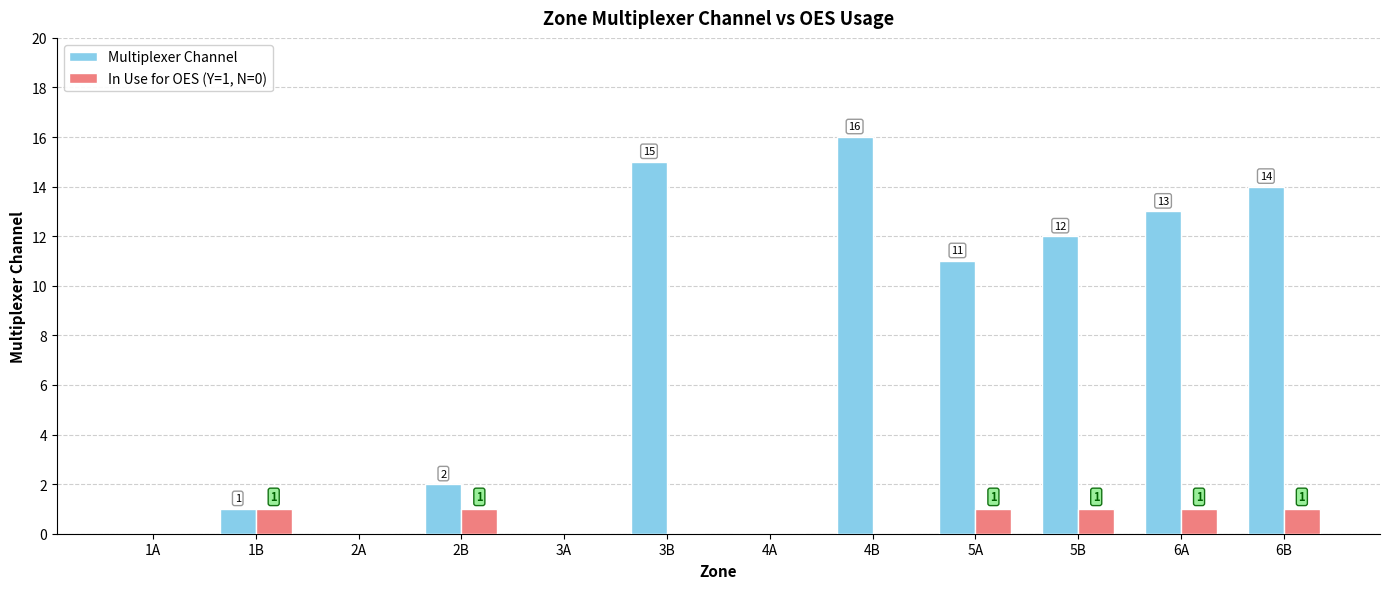

How many groups of bars are there?

12